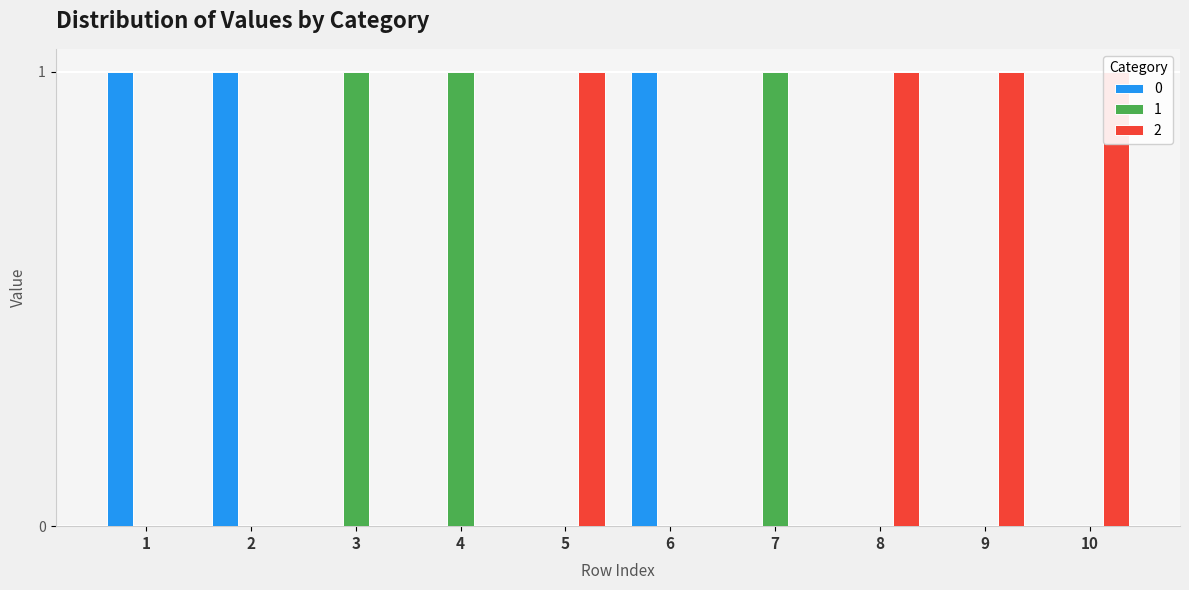

Count the 2 values in the range 0 to 1.

10